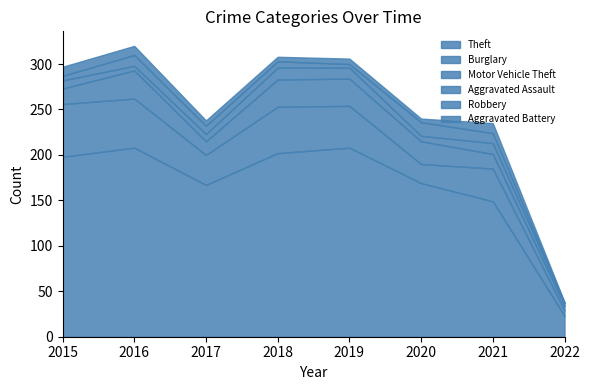

Which series changed the most between 2020 and 2022?

Theft